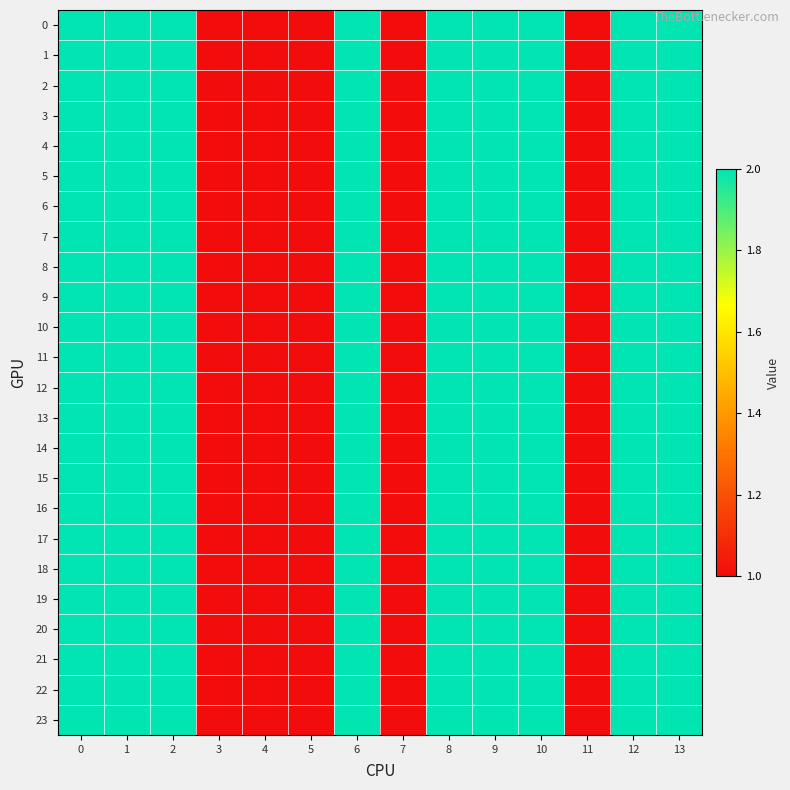

Rank the series at 3 from lowest to highest value.

0, 1, 2, 3, 4, 5, 6, 7, 8, 9, 10, 11, 12, 13, 14, 15, 16, 17, 18, 19, 20, 21, 22, 23